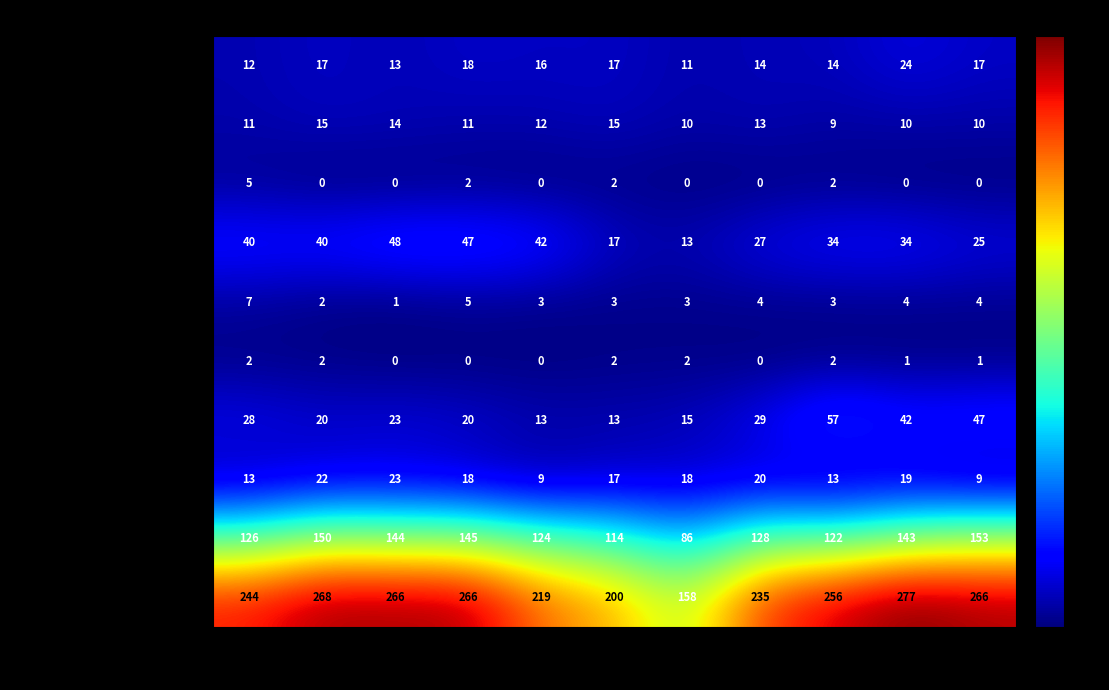

Between 2017 and 2022, which series saw the biggest shift?

Total